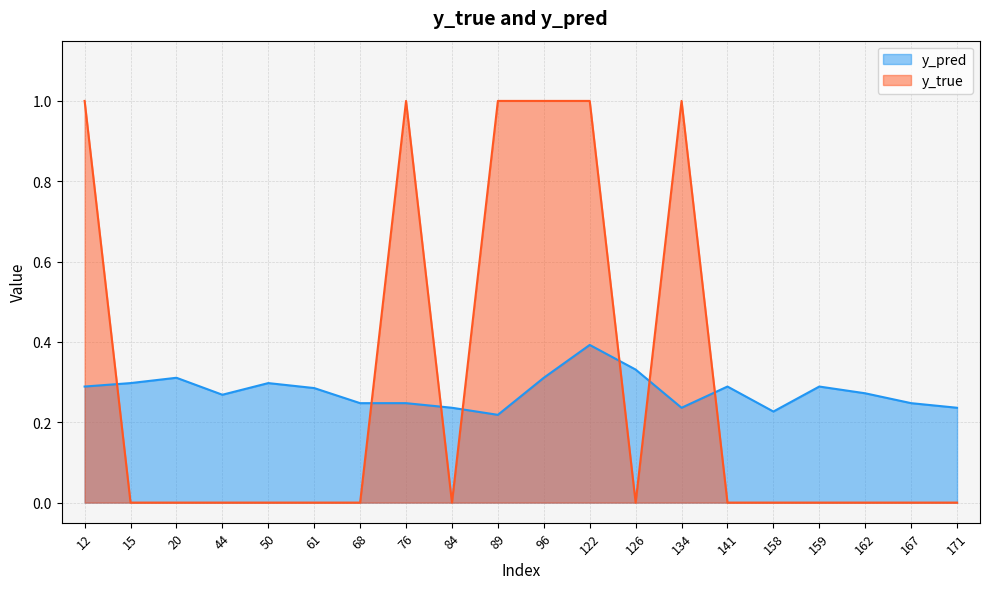

At how many categories does at least one series exceed 0?

20